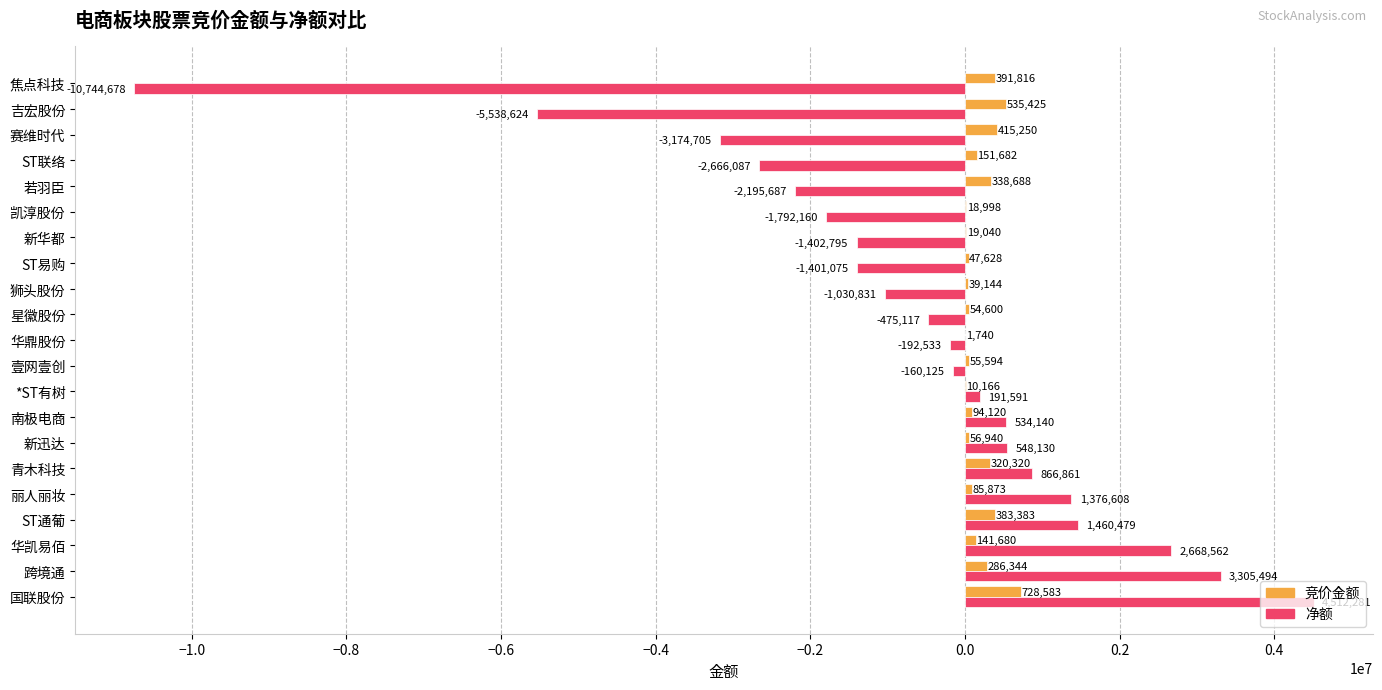

Which series has the largest total across all categories?

竞价金额